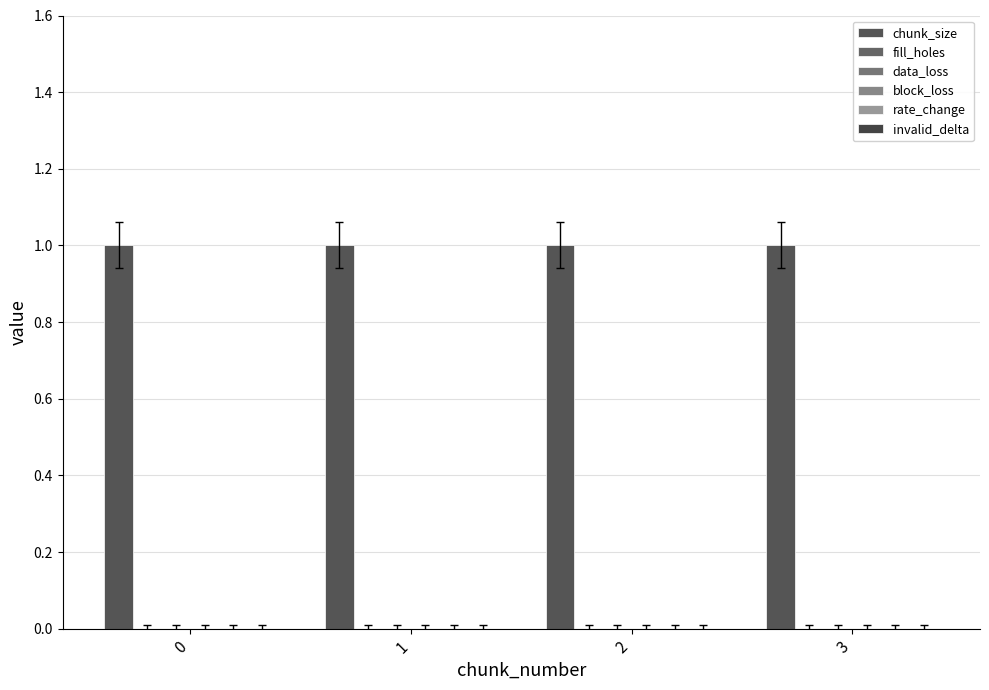

What are all the series names shown in the legend?

chunk_size, fill_holes, data_loss, block_loss, rate_change, invalid_delta